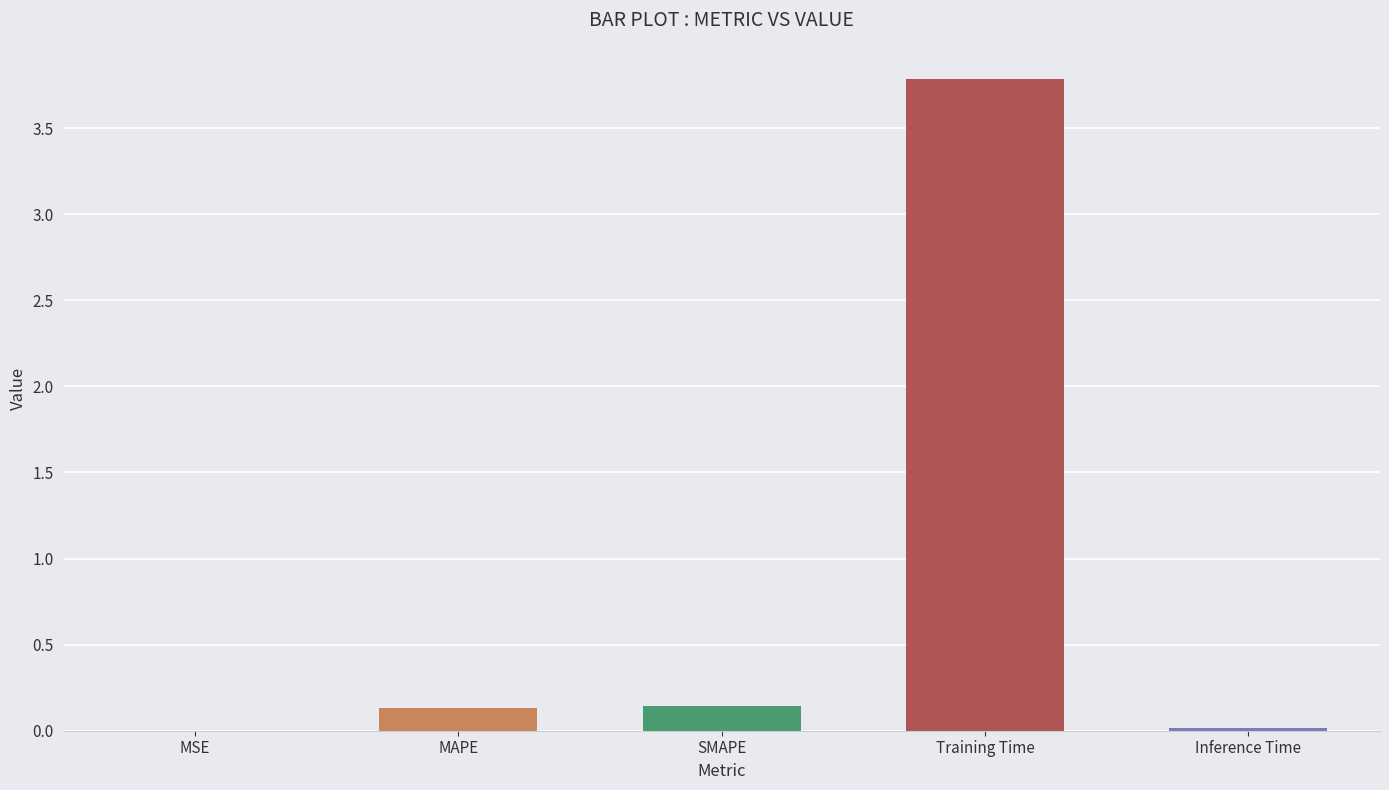

What is the sum of all values?

4.1